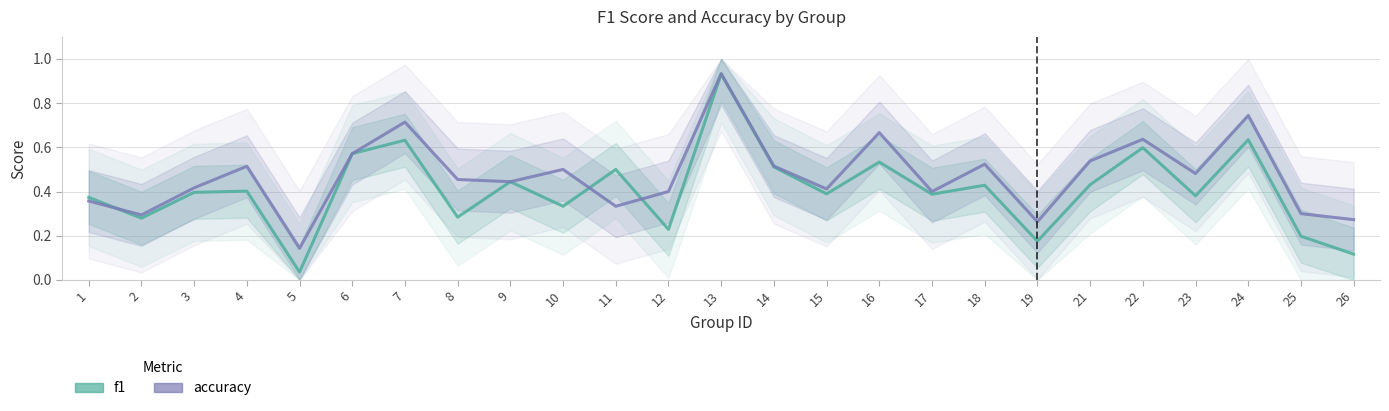

Is it true that f1 equals 0.0 at 5?

False